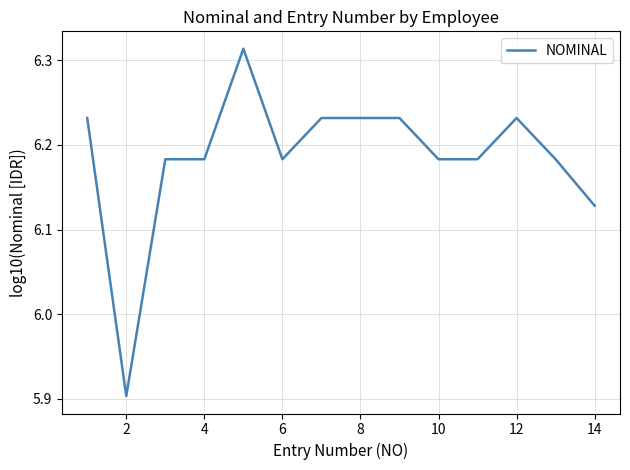

How many series are shown in this chart?

1